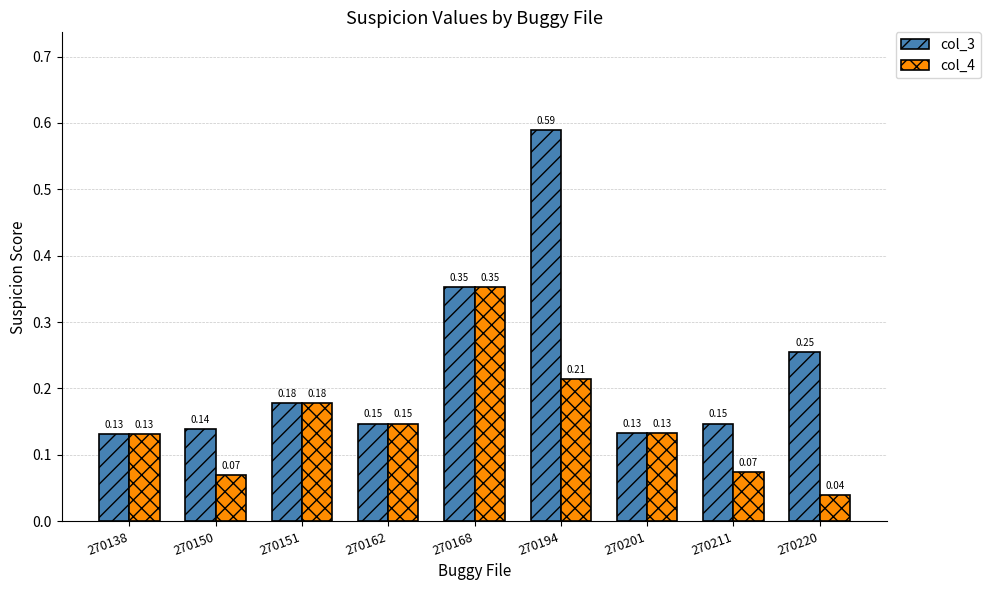

Which series has the widest spread of values?

col_3